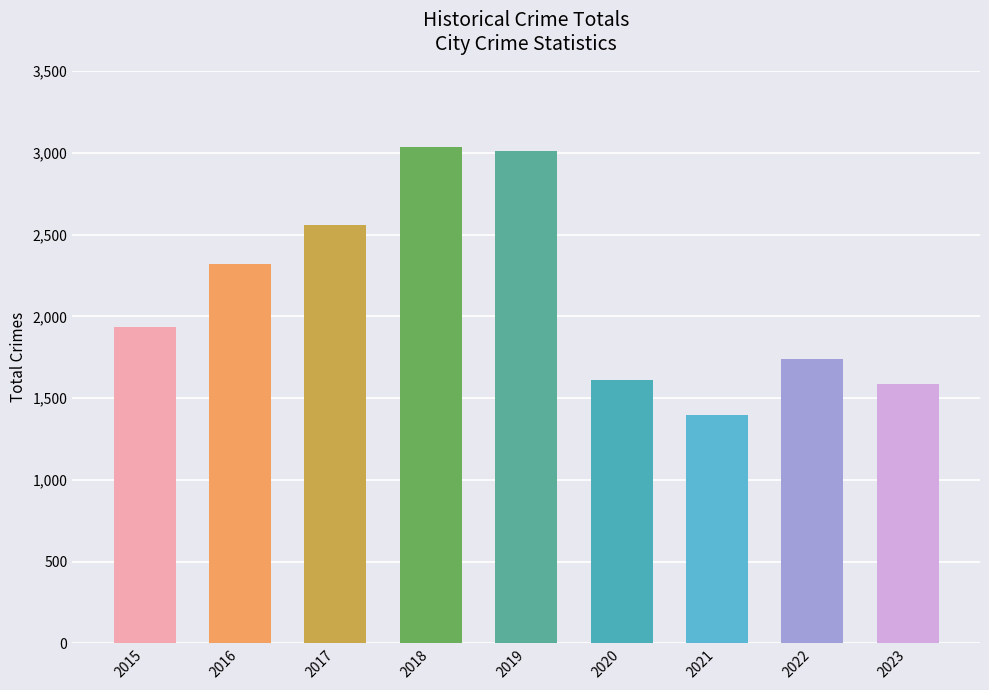

The chart shows a value of 4290 at 2017. True or false?

False